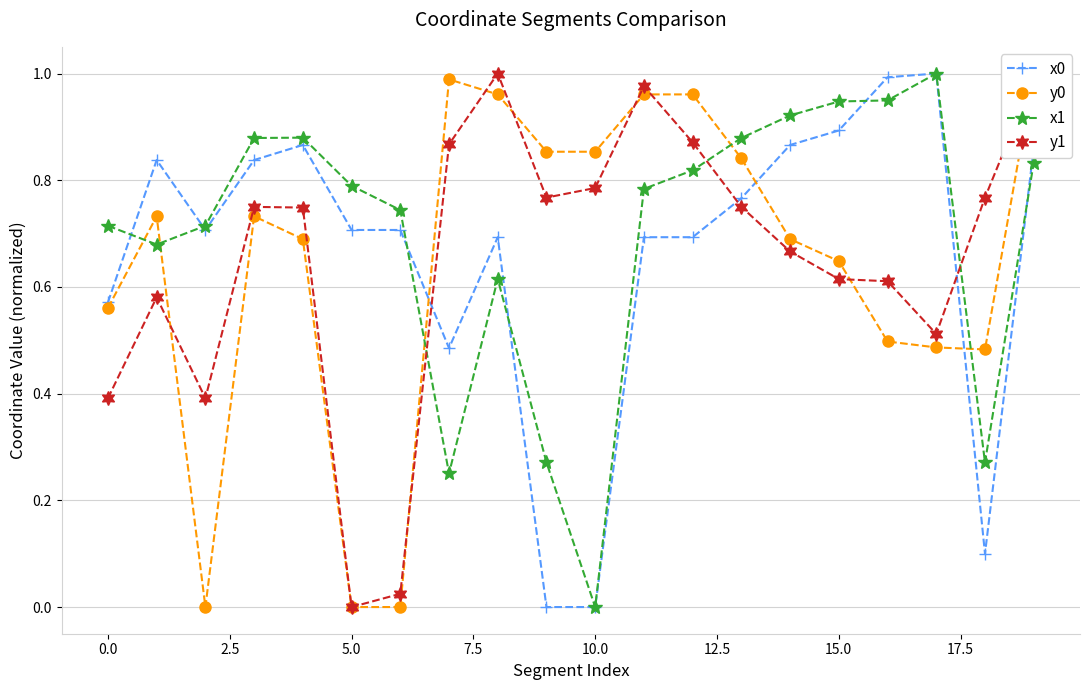

True or false: y1 has more than 1 interior local peaks.

True